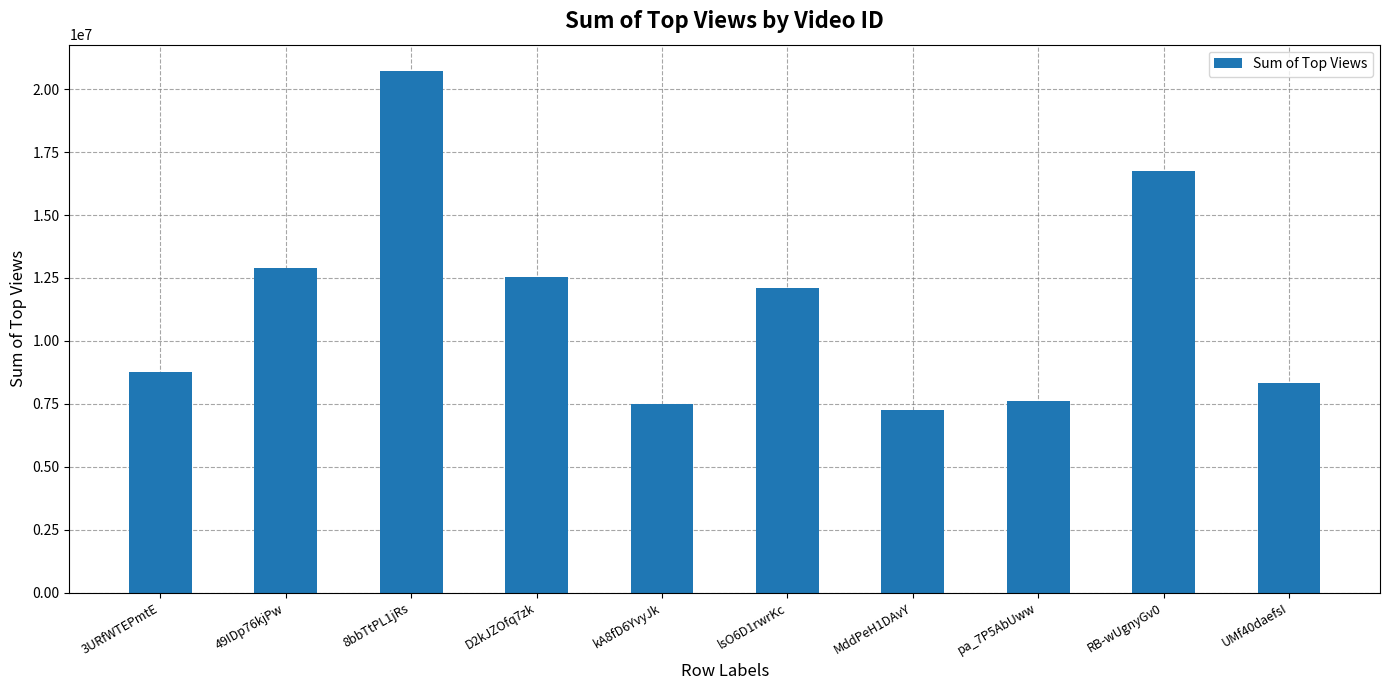

Which label corresponds to the smallest value in the chart?

MddPeH1DAvY